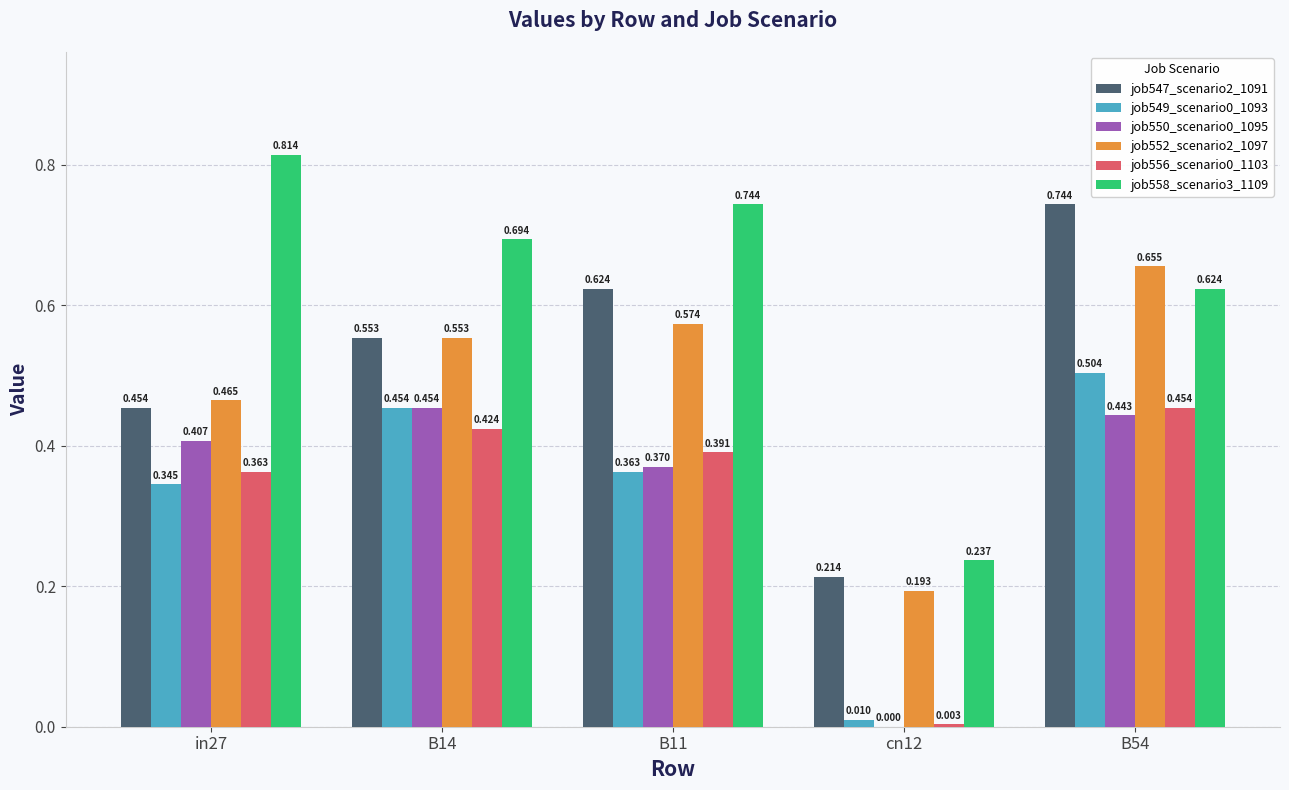

Is the value of job556_scenario0_1103 at cn12 greater than the value of job558_scenario3_1109 at cn12?

No